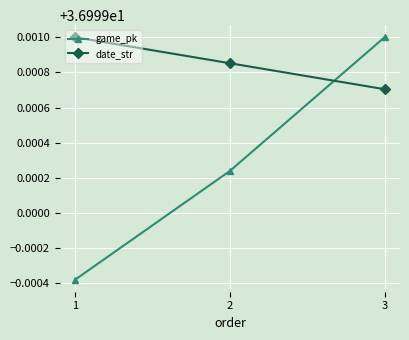

What is the sum of the date_str values at 3 and 1?

74.0